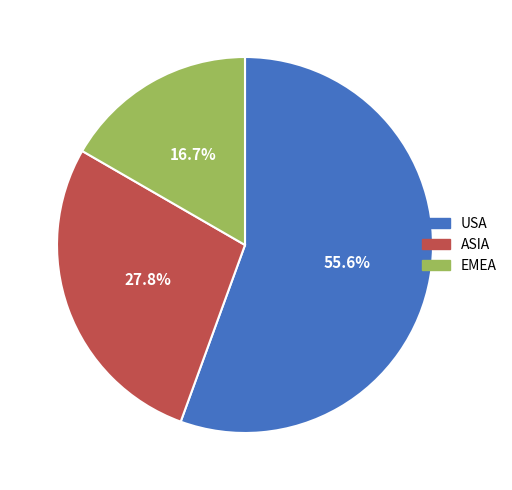

Which slice is the smallest?

EMEA